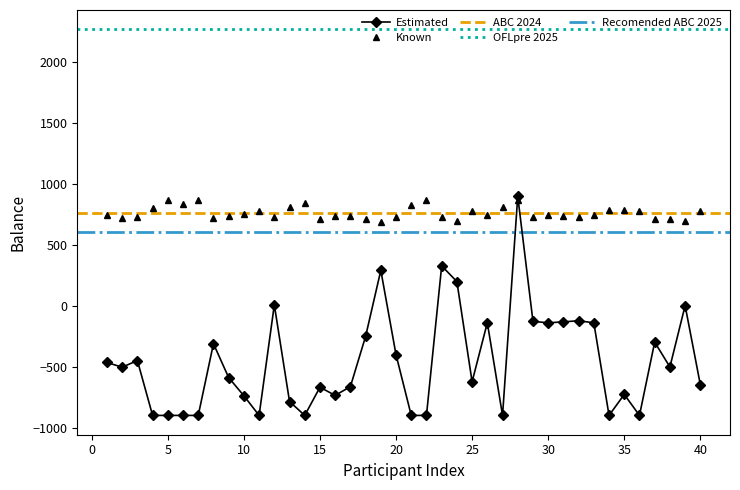

True or false: initialEndowmentDecision4 has more than 0 points higher than both neighbors.

True